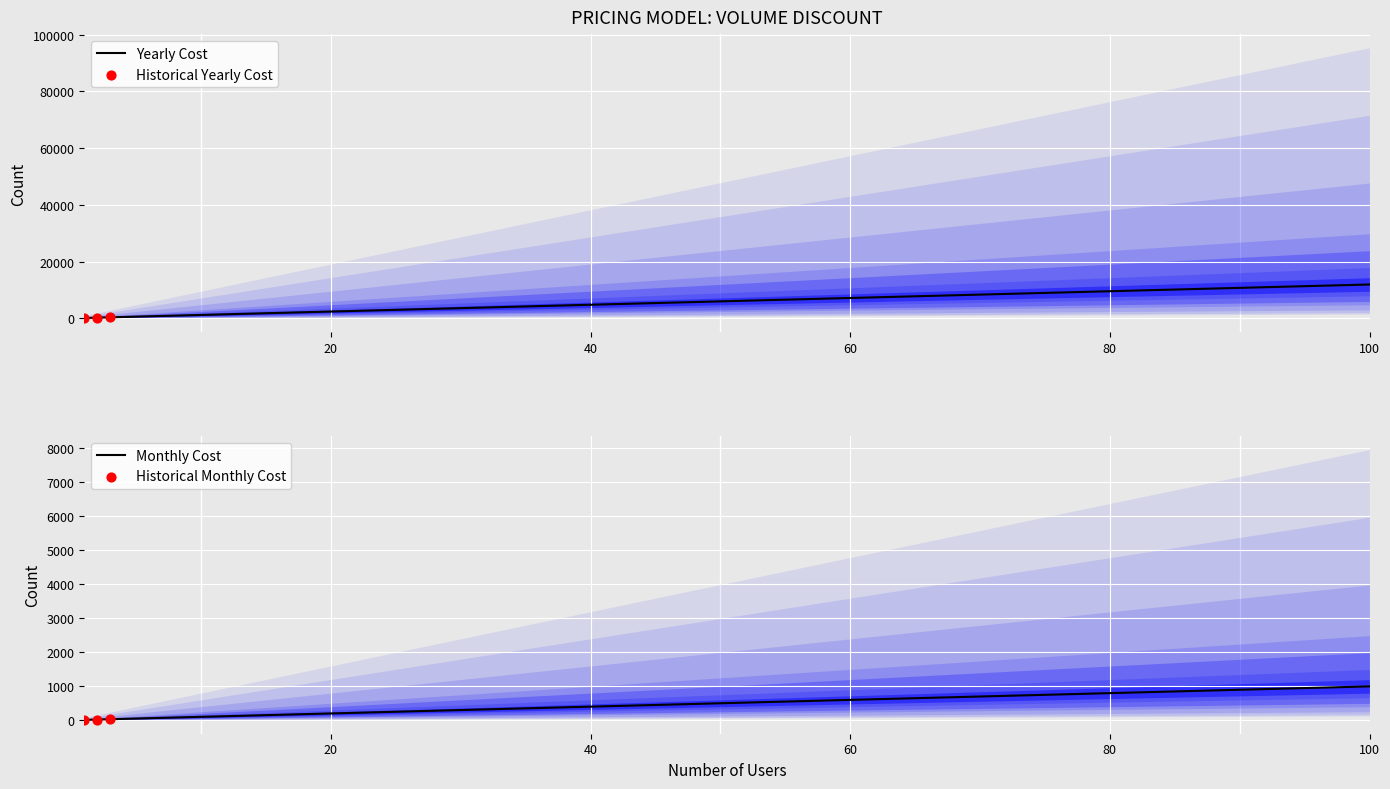

At how many categories does at least one series exceed 1277?

9